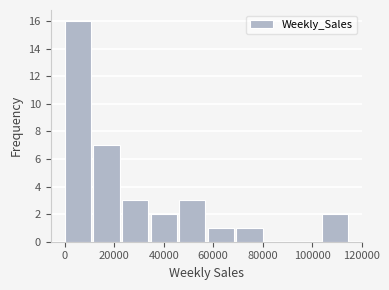

Reading left to right, list every bar in this chart as the range it spans on the x-axis followed by its height. Neither the bar edges nor the heights are printed on the chart, so give them approximately, as read against the axes.

0 to 12000: 16
12000 to 24000: 7
24000 to 34000: 3
34000 to 46000: 2
46000 to 58000: 3
58000 to 70000: 1
70000 to 80000: 1
80000 to 92000: 0
92000 to 104000: 0
104000 to 116000: 2